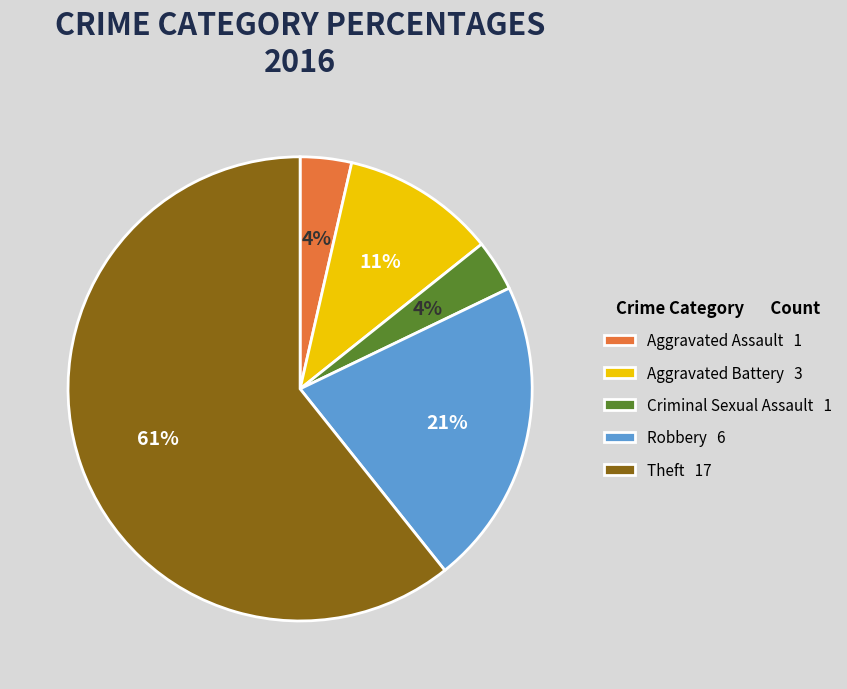

Which has a higher value, Aggravated Battery or Aggravated Assault?

Aggravated Battery